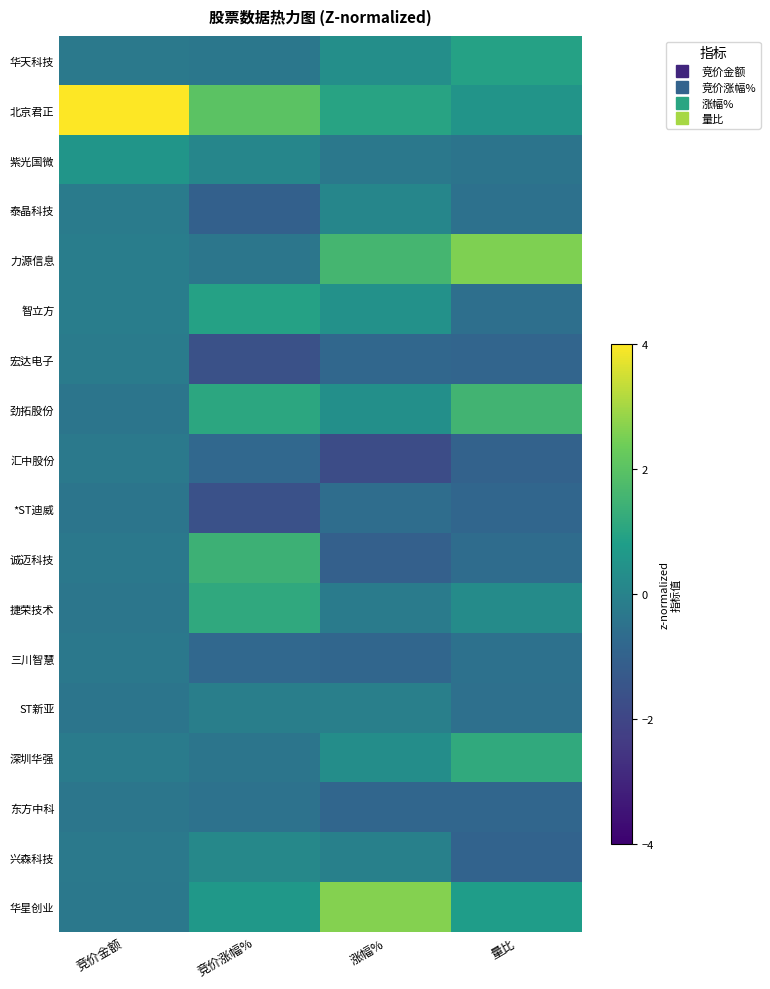

Reading left to right, list all the values displayed in this chart.

华天科技: 竞价金额=-0.3	竞价涨幅%=-0.3	涨幅%=0.3	量比=0.9
北京君正: 竞价金额=4.0	竞价涨幅%=2.0	涨幅%=1.0	量比=0.5
紫光国微: 竞价金额=0.6	竞价涨幅%=0.1	涨幅%=-0.3	量比=-0.4
泰晶科技: 竞价金额=-0.2	竞价涨幅%=-1.0	涨幅%=0.1	量比=-0.5
力源信息: 竞价金额=-0.2	竞价涨幅%=-0.3	涨幅%=1.6	量比=2.6
智立方: 竞价金额=-0.2	竞价涨幅%=0.9	涨幅%=0.4	量比=-0.6
宏达电子: 竞价金额=-0.2	竞价涨幅%=-1.6	涨幅%=-0.8	量比=-0.9
劲拓股份: 竞价金额=-0.4	竞价涨幅%=1.1	涨幅%=0.3	量比=1.5
汇中股份: 竞价金额=-0.3	竞价涨幅%=-0.8	涨幅%=-1.8	量比=-1.0
*ST迪威: 竞价金额=-0.4	竞价涨幅%=-1.6	涨幅%=-0.6	量比=-0.8
诚迈科技: 竞价金额=-0.3	竞价涨幅%=1.4	涨幅%=-1.1	量比=-0.7
捷荣技术: 竞价金额=-0.4	竞价涨幅%=1.1	涨幅%=-0.2	量比=0.3
三川智慧: 竞价金额=-0.3	竞价涨幅%=-0.8	涨幅%=-0.9	量比=-0.5
ST新亚: 竞价金额=-0.4	竞价涨幅%=-0.1	涨幅%=-0.1	量比=-0.5
深圳华强: 竞价金额=-0.2	竞价涨幅%=-0.4	涨幅%=0.3	量比=1.2
东方中科: 竞价金额=-0.3	竞价涨幅%=-0.5	涨幅%=-0.9	量比=-0.9
兴森科技: 竞价金额=-0.3	竞价涨幅%=0.2	涨幅%=-0.1	量比=-0.9
华星创业: 竞价金额=-0.3	竞价涨幅%=0.6	涨幅%=2.6	量比=0.8